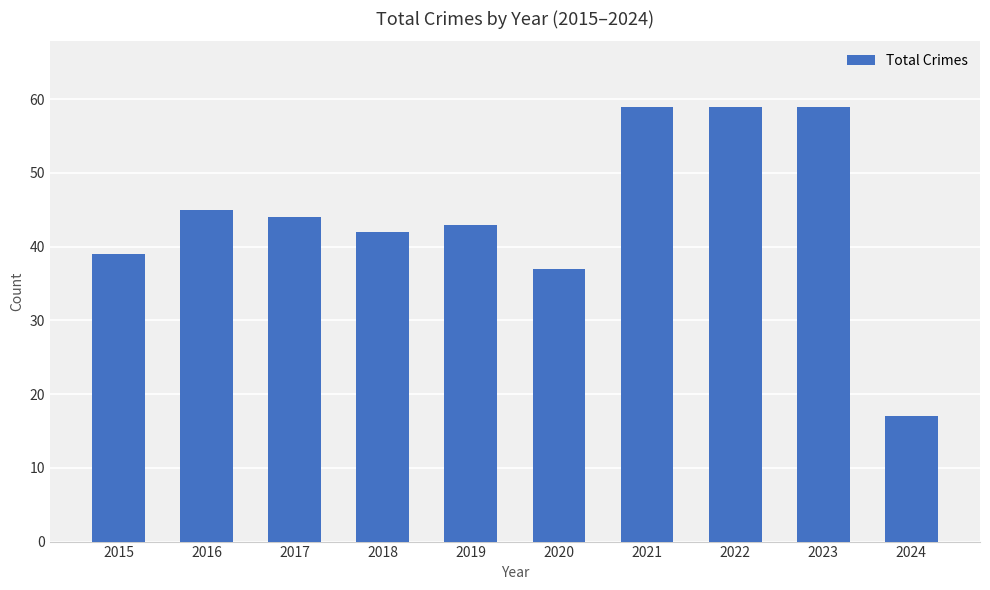

Between 2016 and 2021, which is larger?

2021